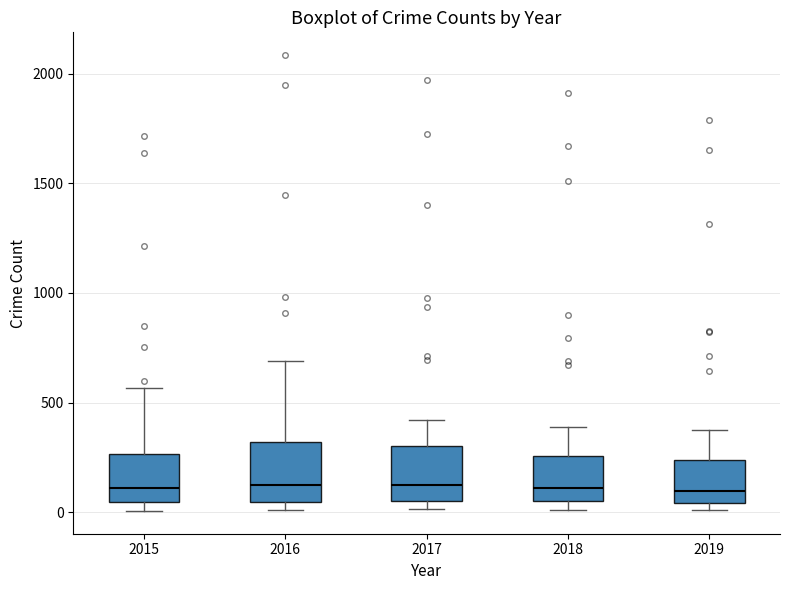

Where does the median line of the box at x = 2019 sit on the y-axis? The values are not printed on the chart, so give them approximately, as read against the axis.

100